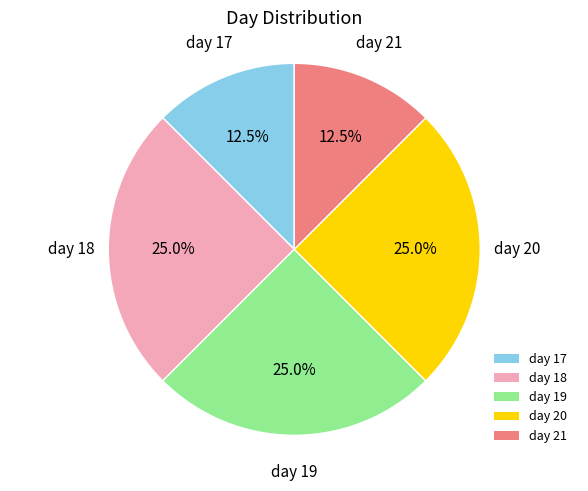

What percentage do day 19 and day 20 together represent?

50.0%